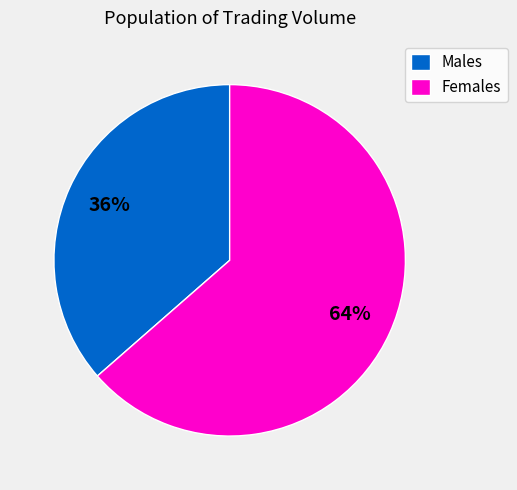

How many slices are in this pie chart?

2